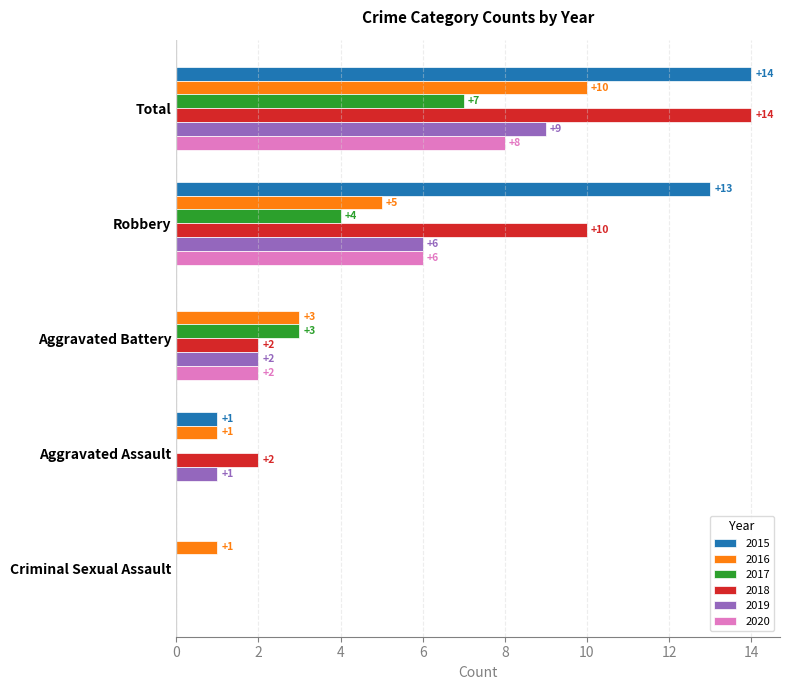

What is the total value across all series at Robbery?

44